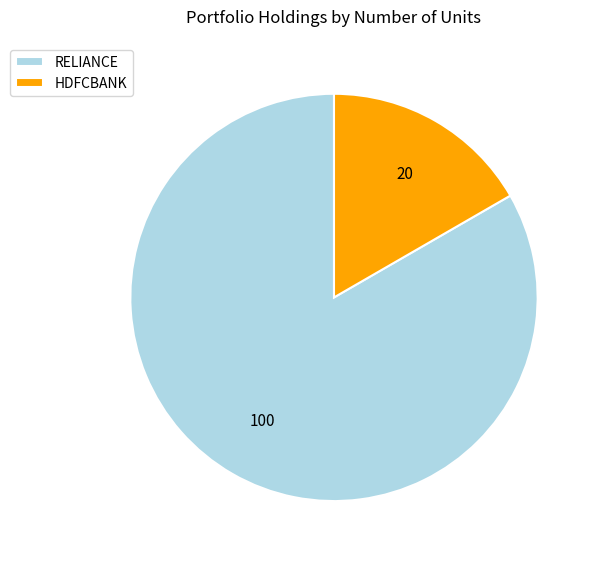

True or false: HDFCBANK accounts for 17% of the total.

True